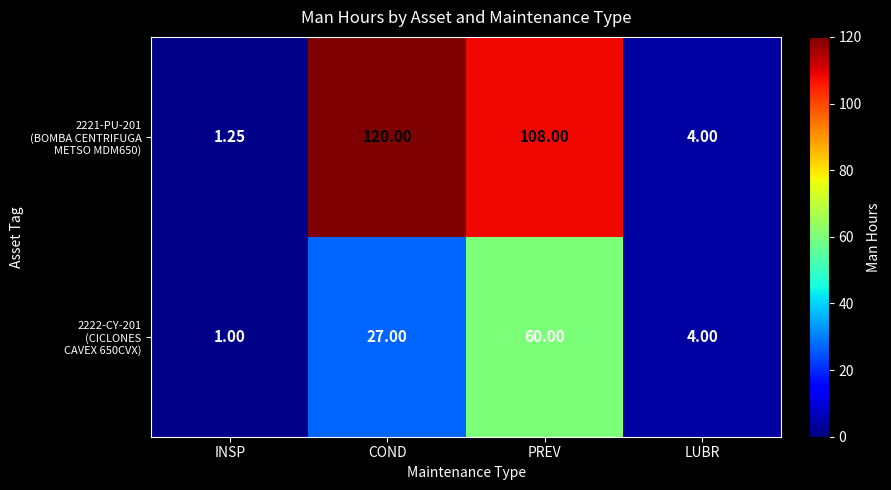

At which category is the sum across all series the highest?

PREV